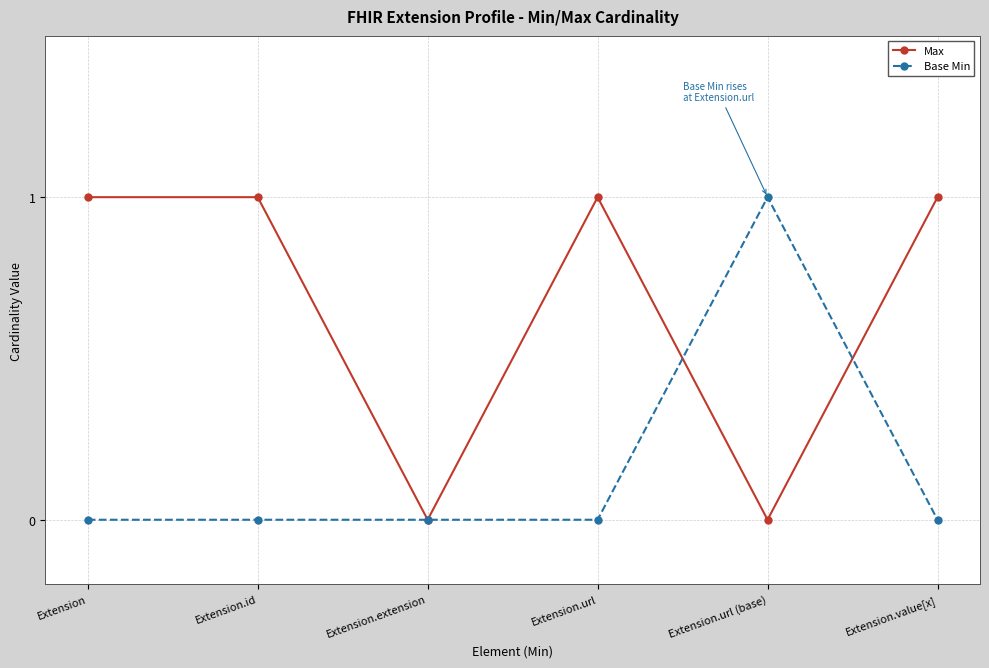

Does the chart display data point markers on the line(s)?

Yes